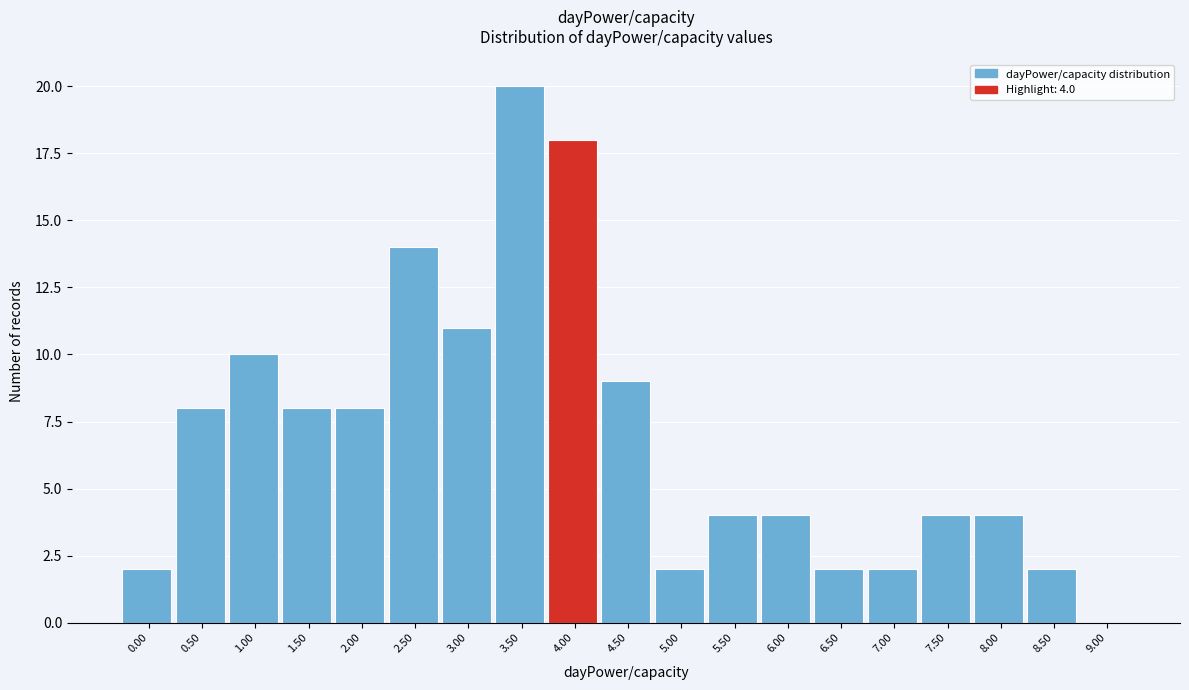

Reading left to right, extract all data points from this chart.

0.00=2	0.50=8	1.00=10	1.50=8	2.00=8	2.50=14	3.00=11	3.50=20	4.00=18	4.50=9	5.00=2	5.50=4	6.00=4	6.50=2	7.00=2	7.50=4	8.00=4	8.50=2	9.00=0